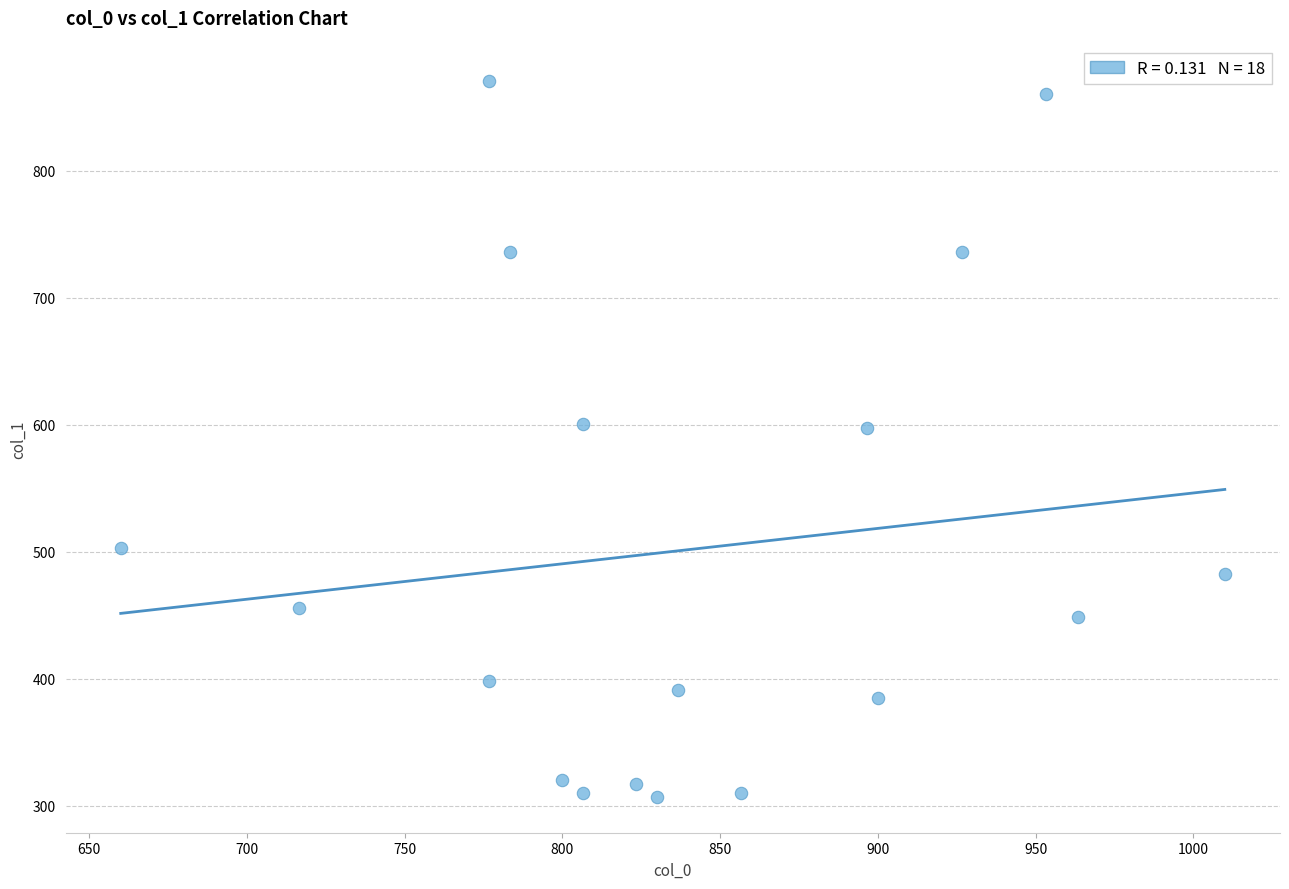

What is the range of X values (max minus min)?

350.0